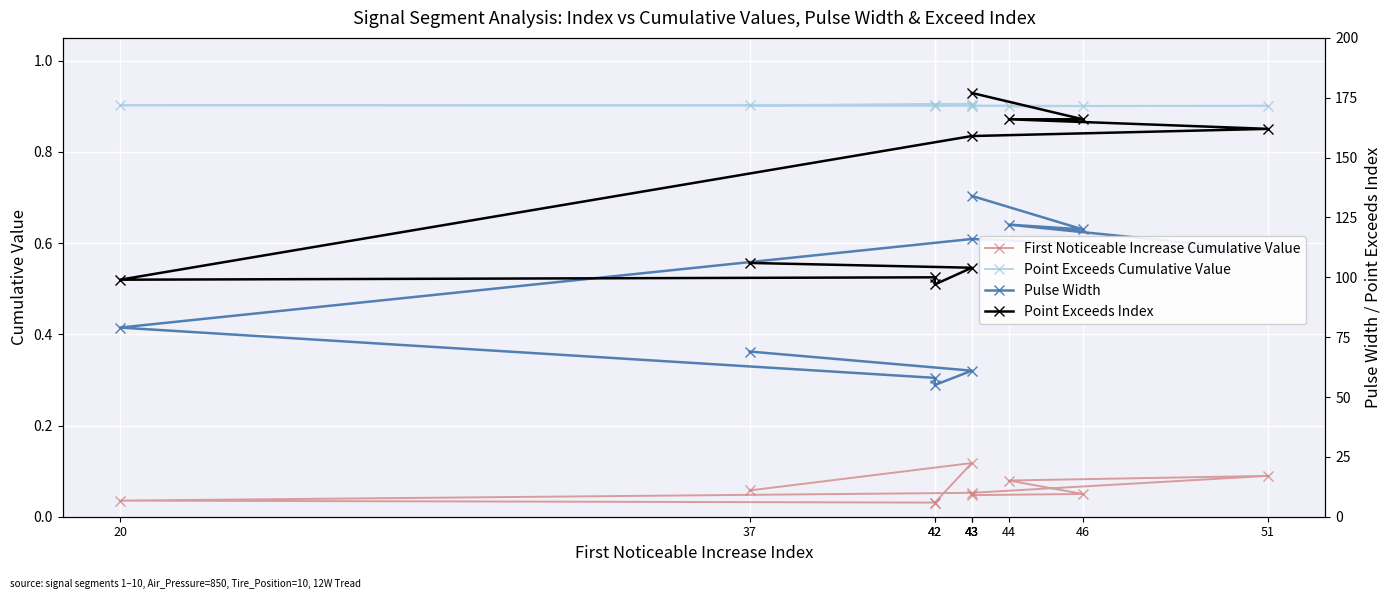

Reading right to left, extract all data points from this chart.

First Noticeable Increase Cumulative Value: 0.0	0.0	0.1	0.1	0.1	0.0	0.0	0.0	0.1	0.1
Point Exceeds Cumulative Value: 0.9	0.9	0.9	0.9	0.9	0.9	0.9	0.9	0.9	0.9
Pulse Width: 134.0	120.0	122.0	111.0	116.0	79.0	58.0	55.0	61.0	69.0
Point Exceeds Index: 177.0	166.0	166.0	162.0	159.0	99.0	100.0	97.0	104.0	106.0